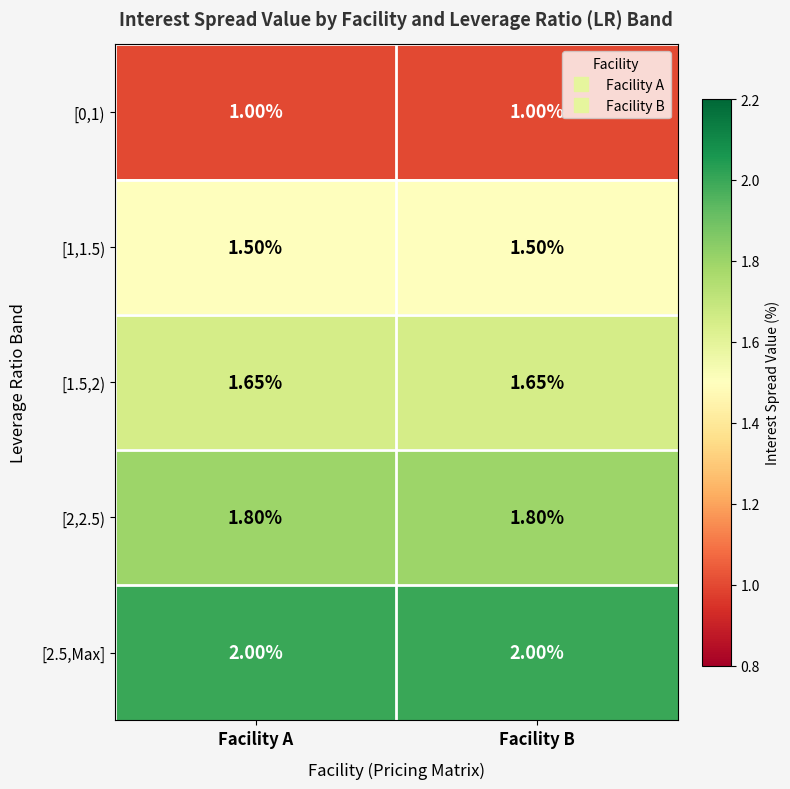

Rank the series by their maximum value, from highest to lowest.

[2.5,Max], [2,2.5), [1.5,2), [1,1.5), [0,1)